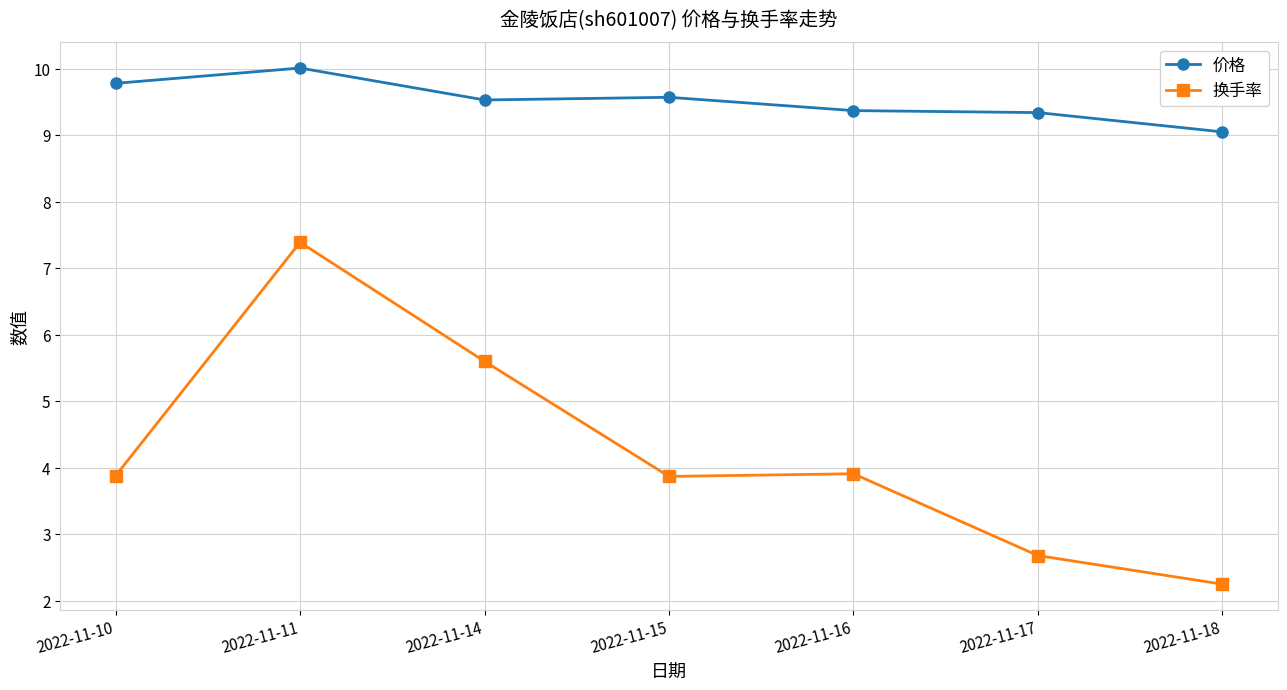

Which label corresponds to the smallest value in the chart?

2022-11-18